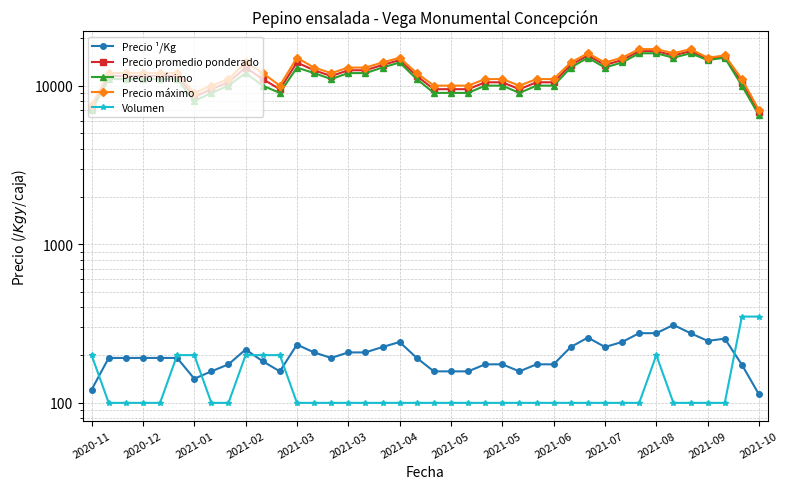

Which series has the largest total across all categories?

Precio máximo